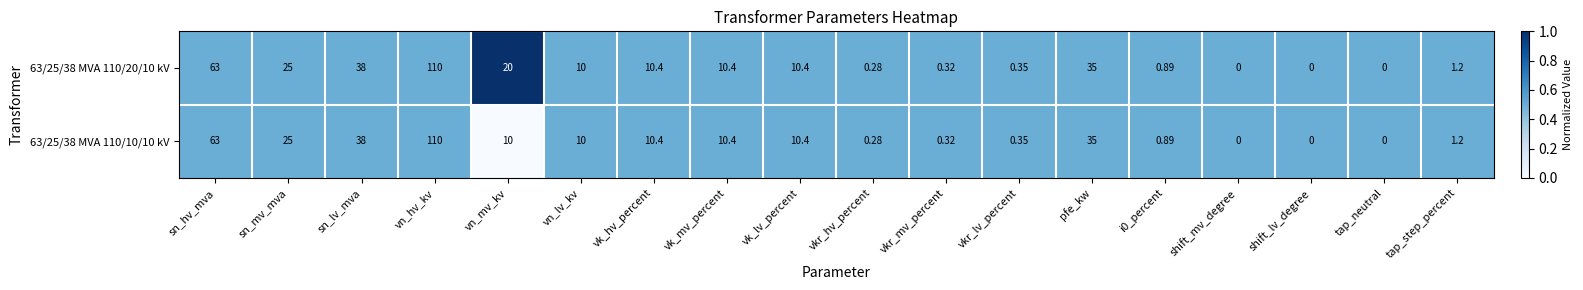

Rank the series by their average value, from lowest to highest.

63/25/38 MVA 110/10/10 kV, 63/25/38 MVA 110/20/10 kV